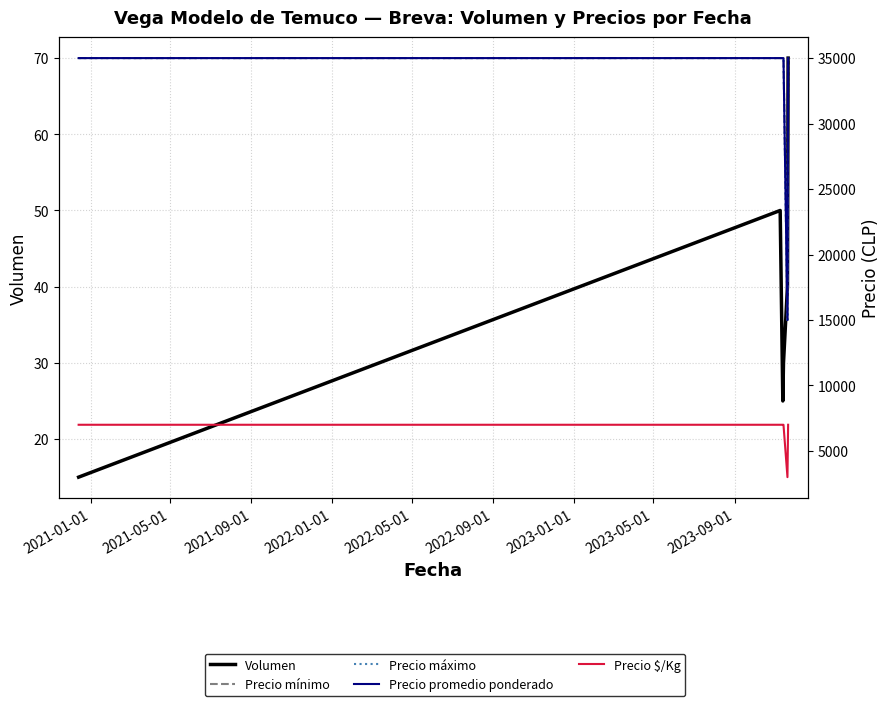

What is the value of the Precio promedio ponderado point at the 3rd from the left?

35000